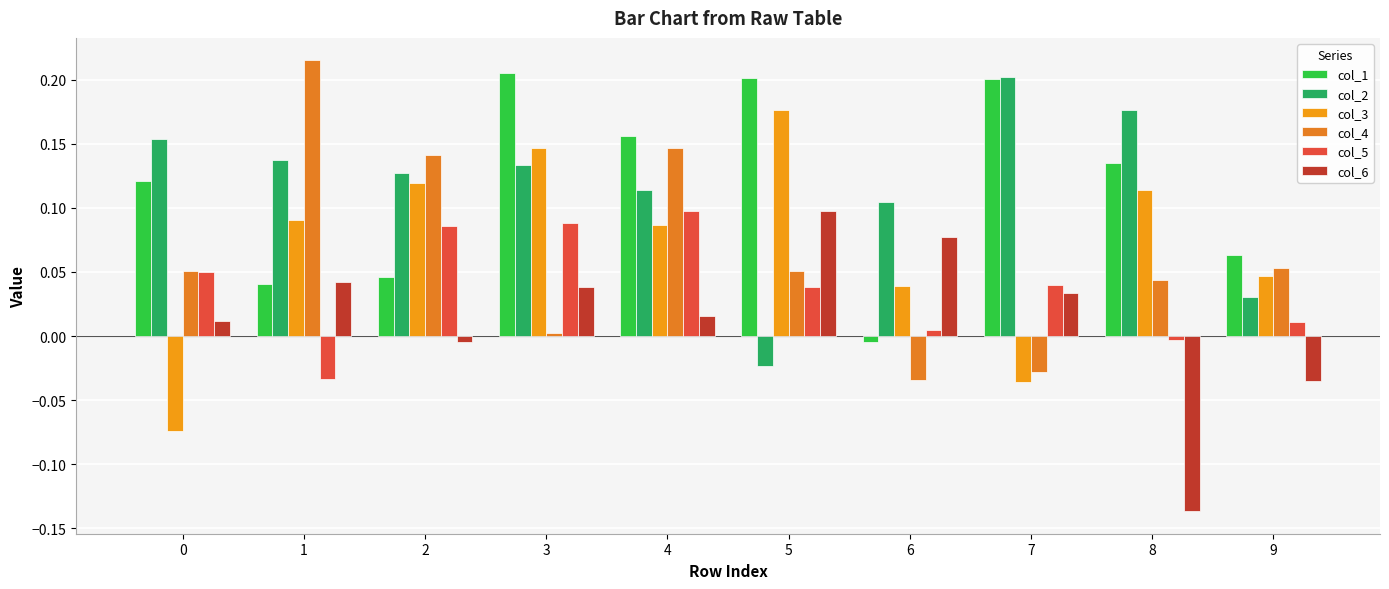

The col_2 series shows -0.0 at 5. True or false?

True